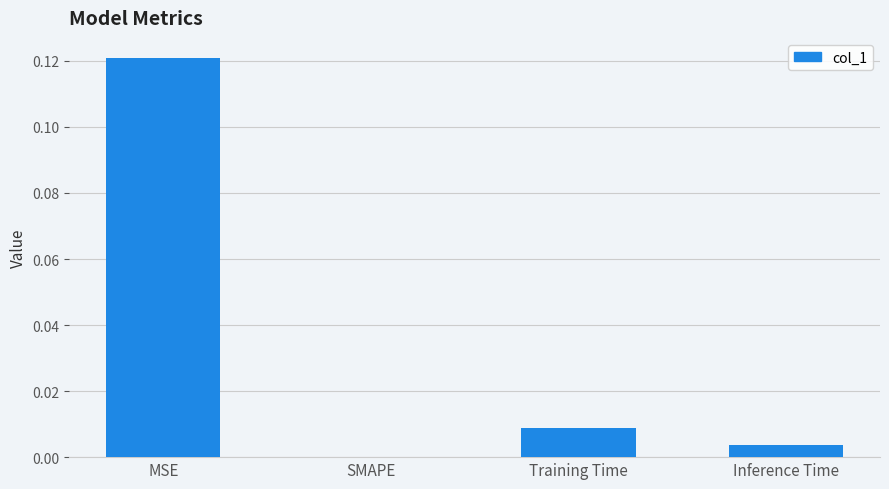

The chart shows a value of 0.0 at SMAPE. True or false?

True